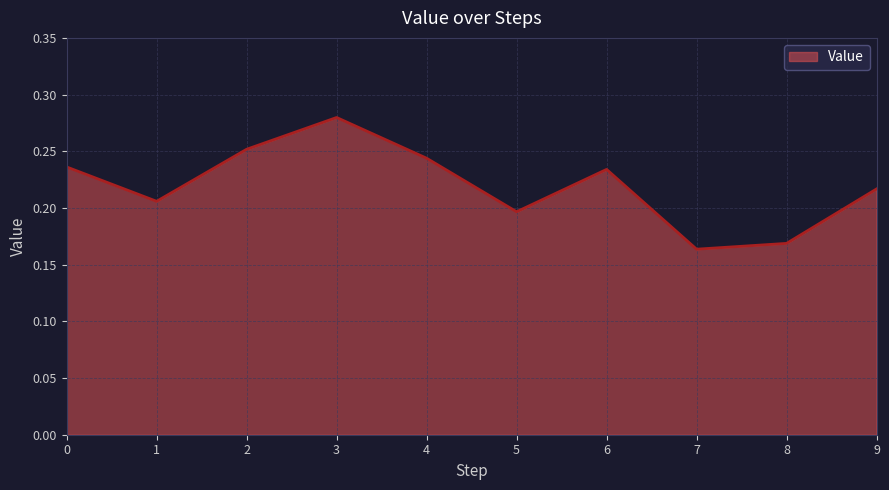

Which category has the highest value across all series?

3